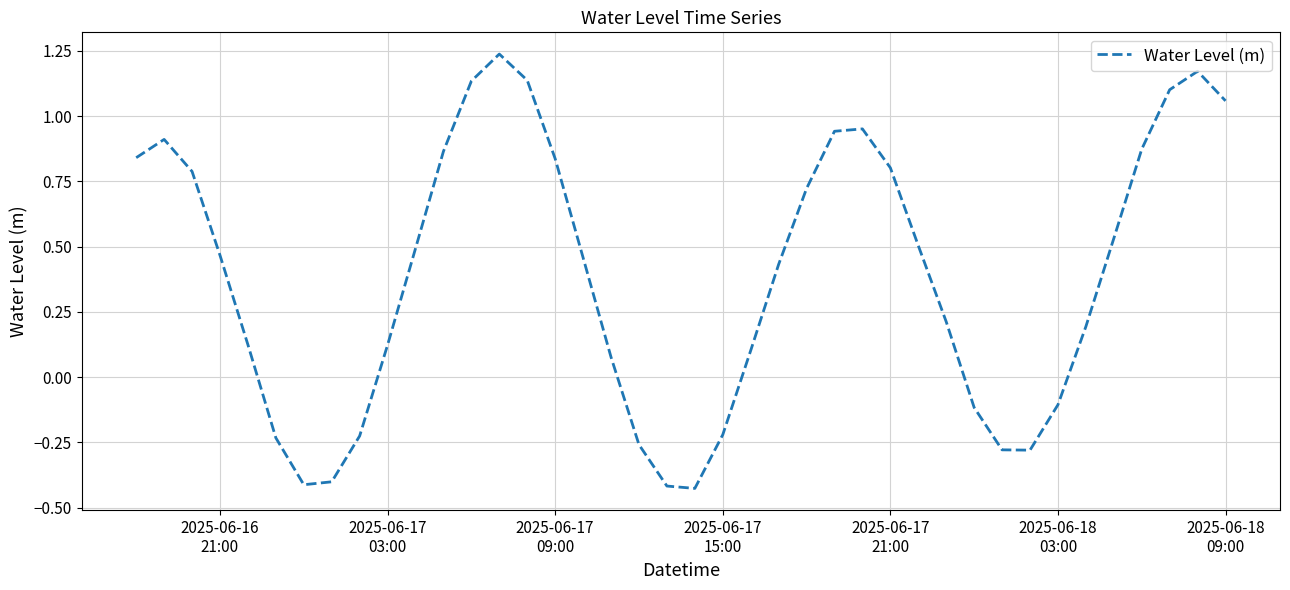

Reading left to right, extract all data points from this chart.

0.8	0.9	0.8	0.5	0.1	-0.2	-0.4	-0.4	-0.2	0.1	0.5	0.9	1.1	1.2	1.1	0.8	0.5	0.1	-0.3	-0.4	-0.4	-0.2	0.1	0.4	0.7	0.9	1.0	0.8	0.5	0.2	-0.1	-0.3	-0.3	-0.1	0.2	0.5	0.9	1.1	1.2	1.1